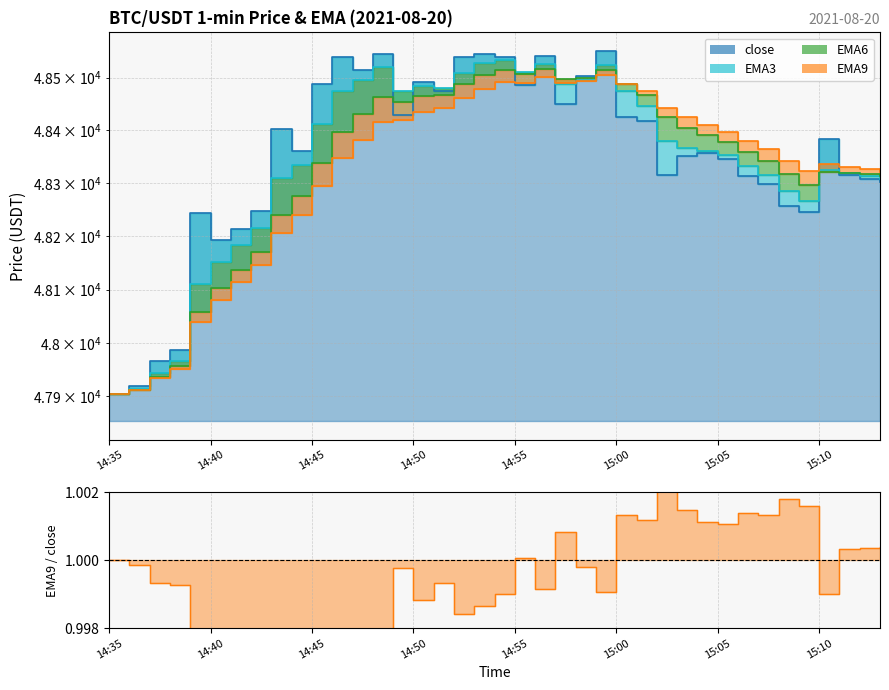

At 15:10, list the series in order from smallest to largest.

EMA6, EMA3, EMA9, close